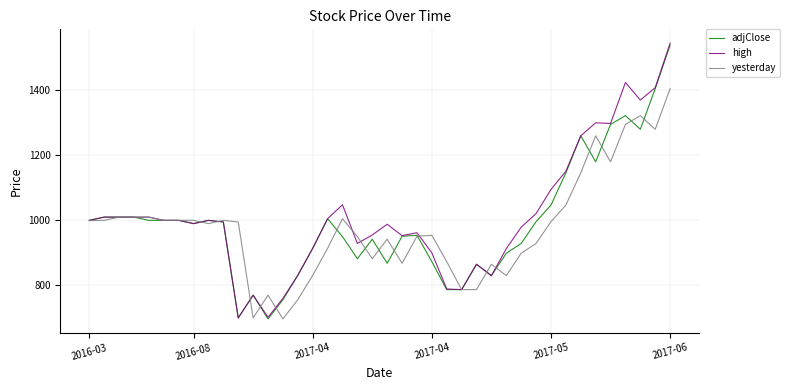

What is the lowest value of the adjClose series?

697